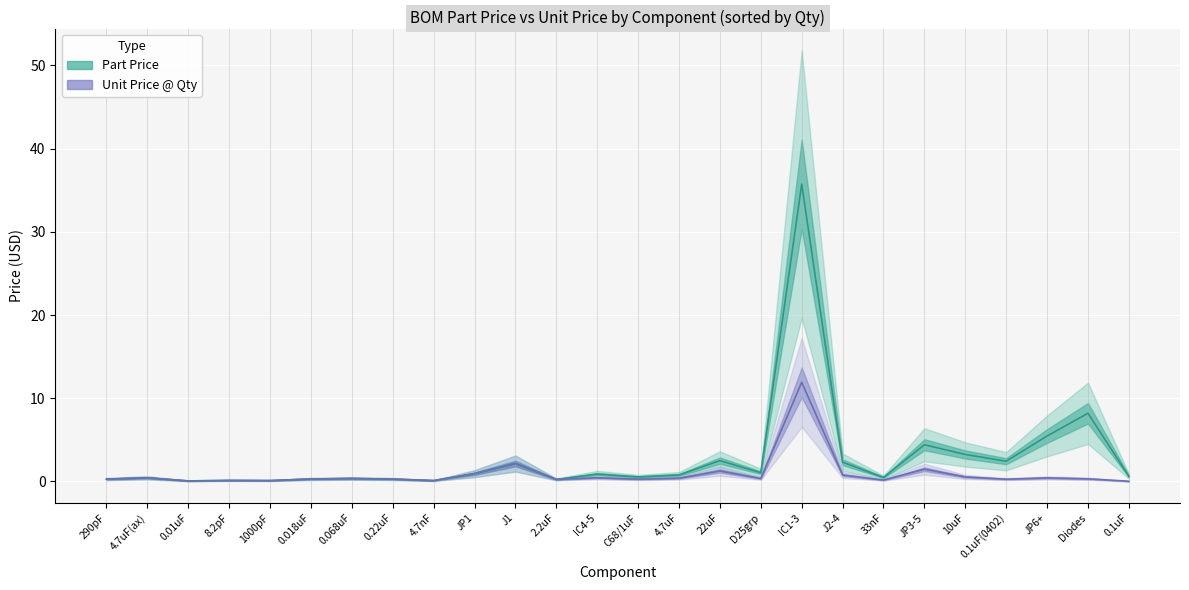

What is the sum of all Part Price values?

73.9